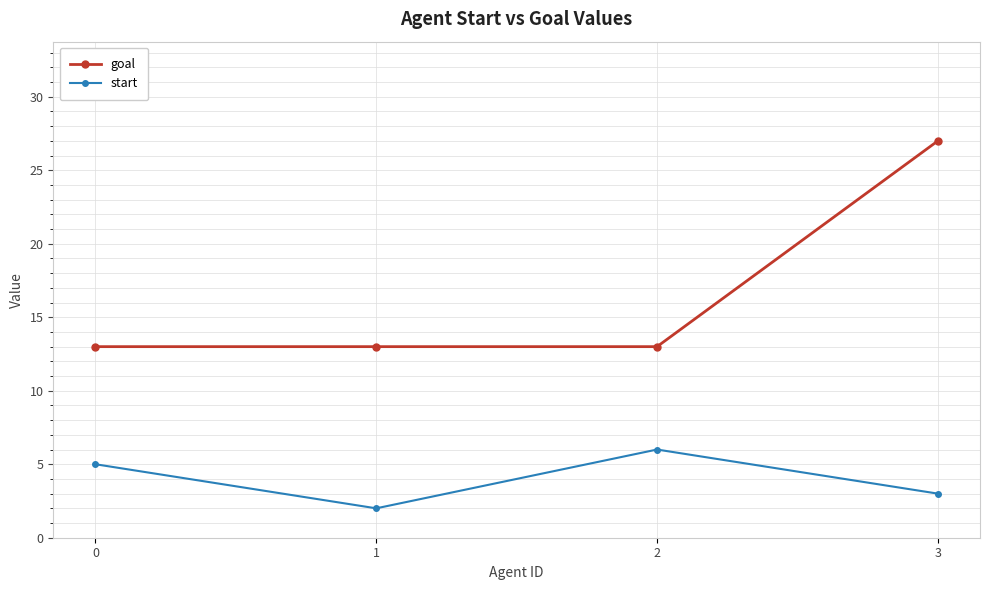

What is the value of the goal point at the 2nd from the left?

13